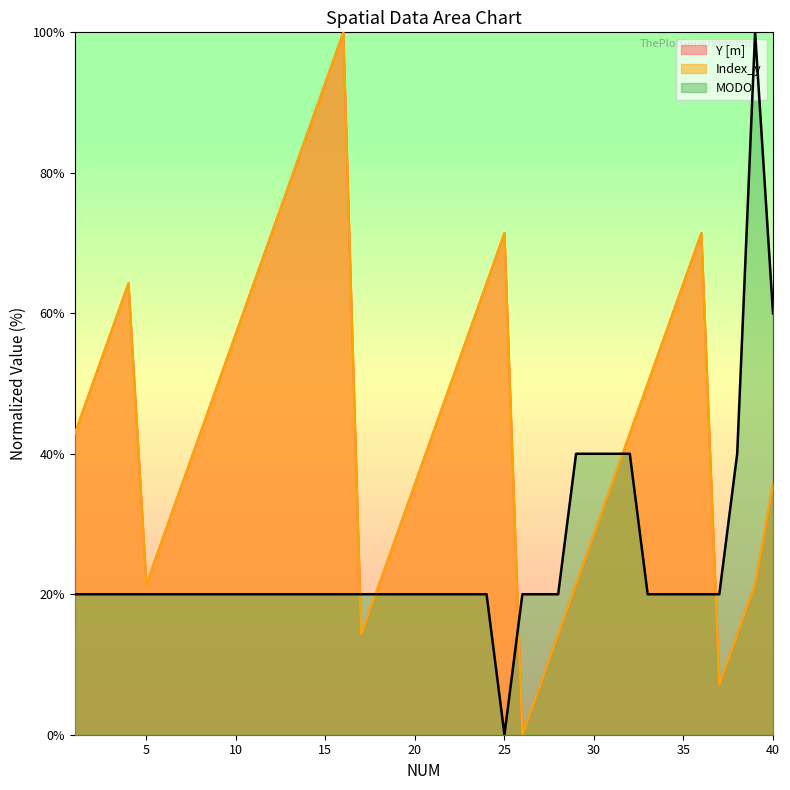

Rank the series by their maximum value, from lowest to highest.

Y [m], Index_y, MODO